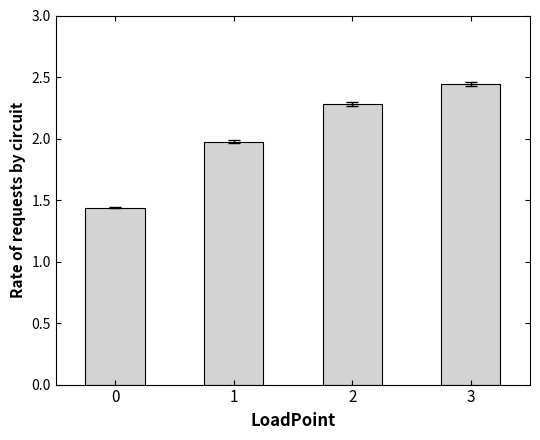

Which category has the highest value across all series?

3